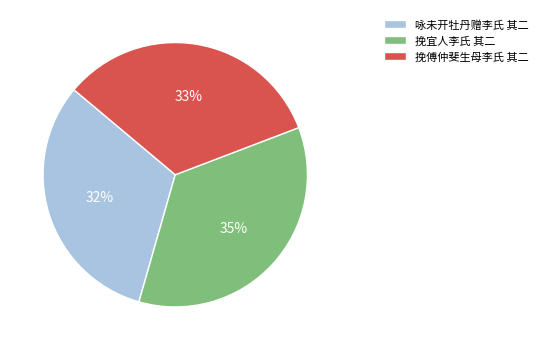

To the nearest percent, what is the average slice percentage?

33%